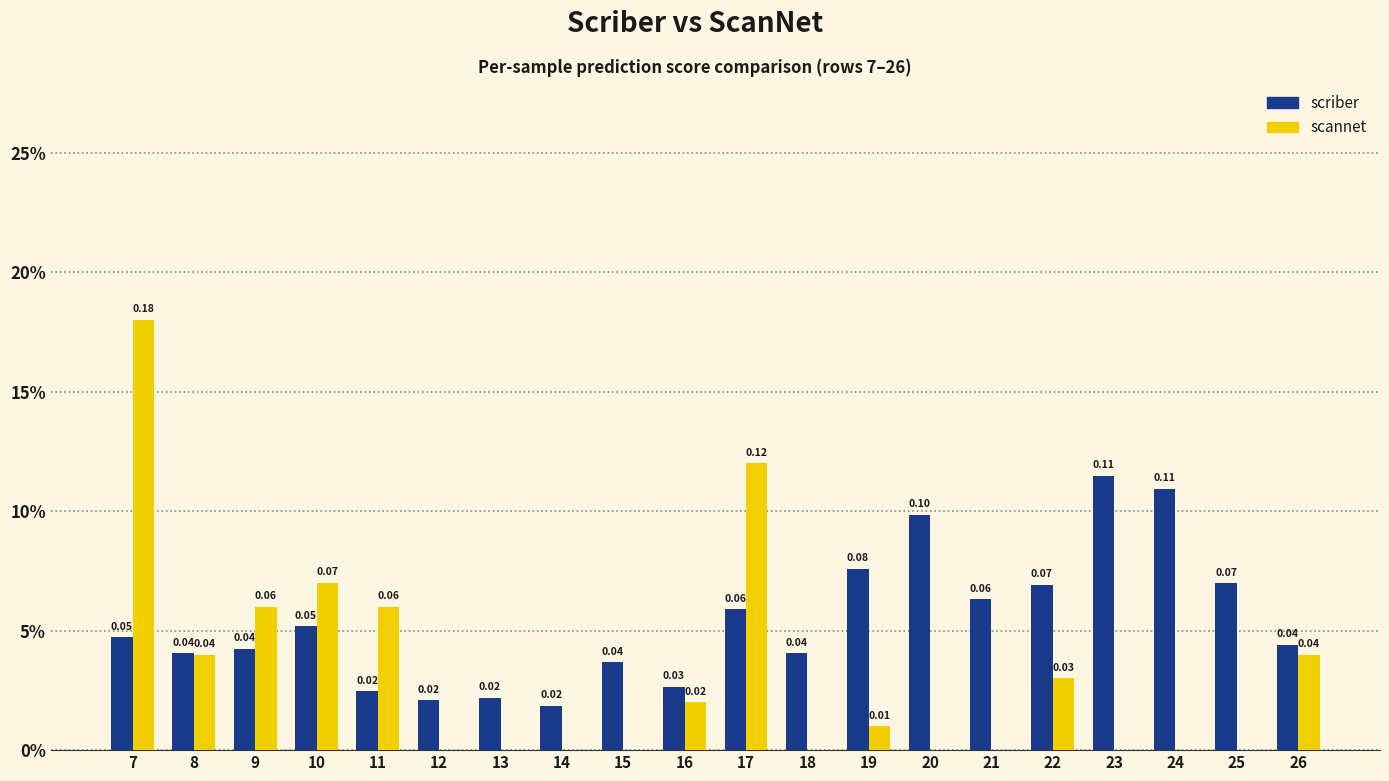

Are the bars horizontal?

No